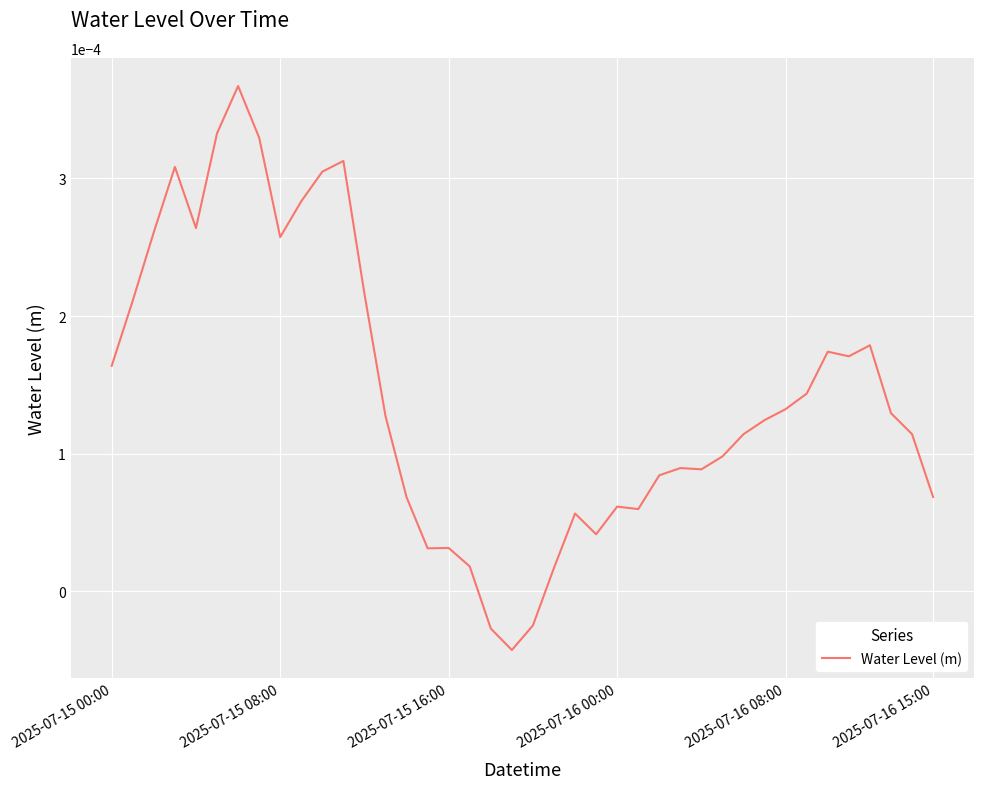

At which label does the data first exceed 0?

2025-07-15 00:00